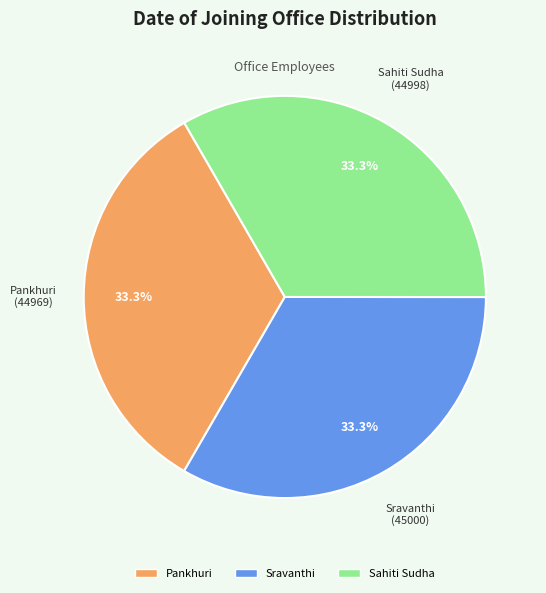

Does Sravanthi account for over 50% of the chart?

No